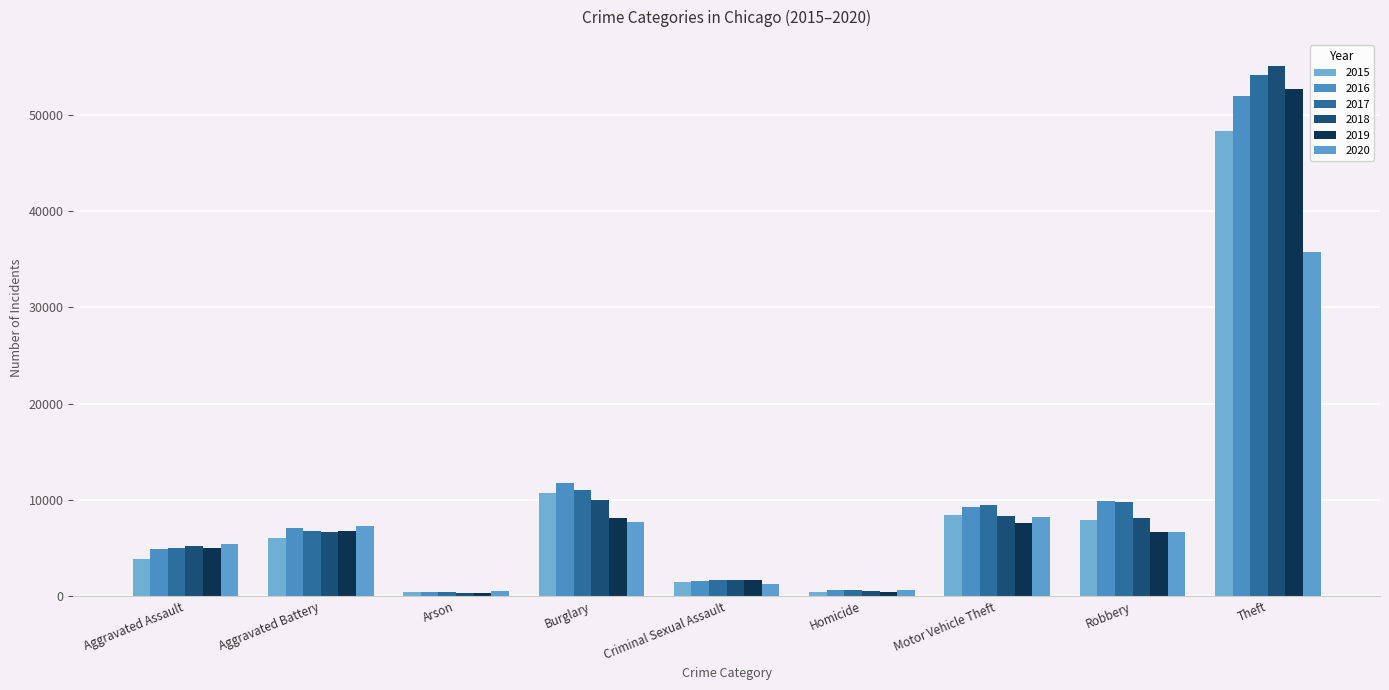

What are all the series names shown in the legend?

2015, 2016, 2017, 2018, 2019, 2020